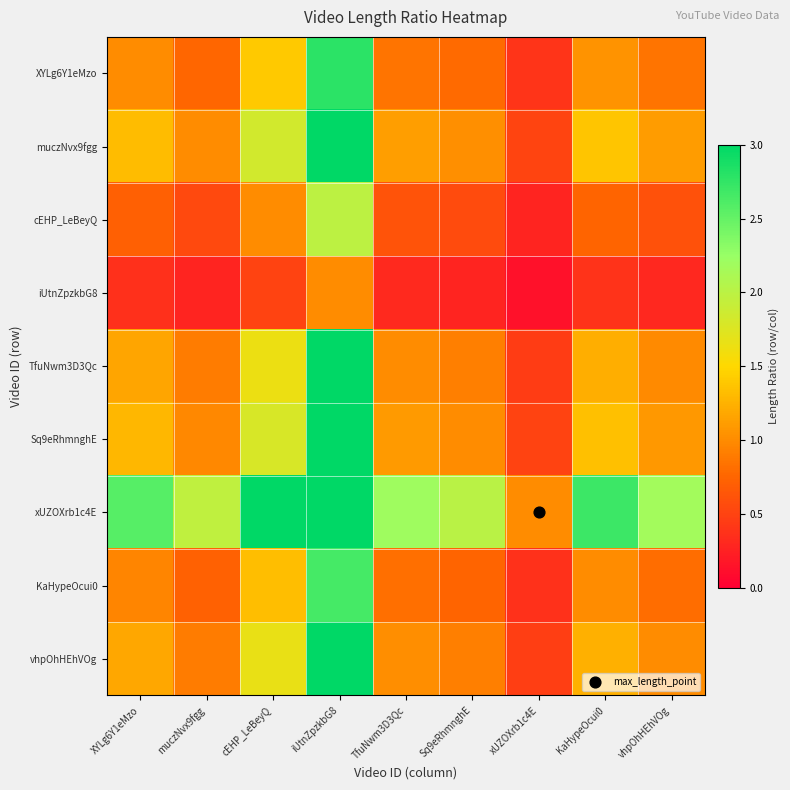

At how many categories does at least one series exceed 3?

2